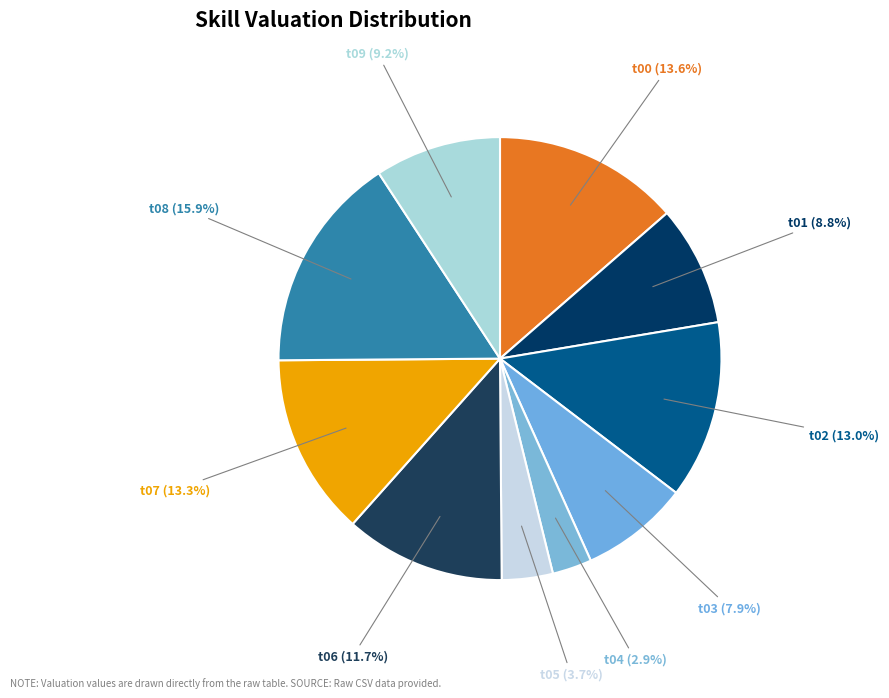

Which slice is the smallest?

t04